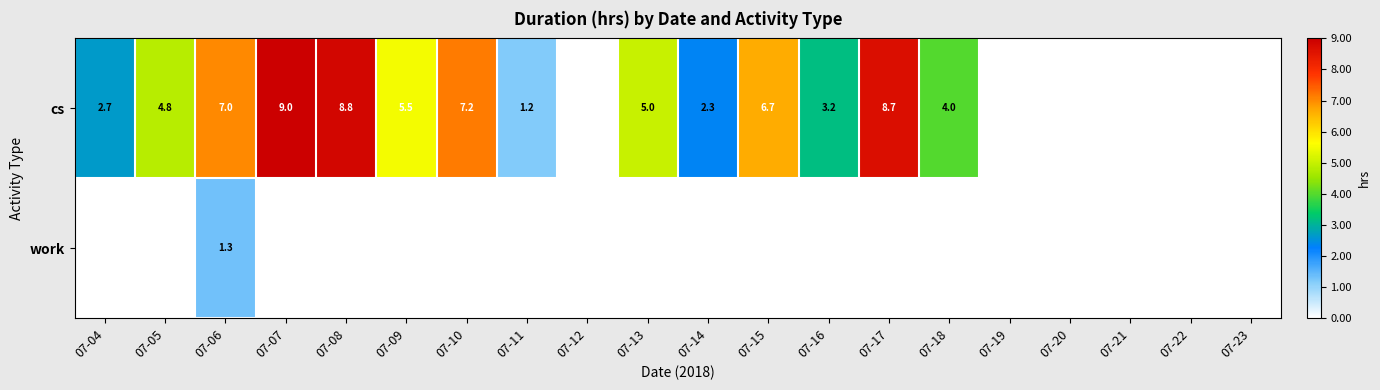

What is the sum of the cs values at 07-05 and 07-08?

13.6